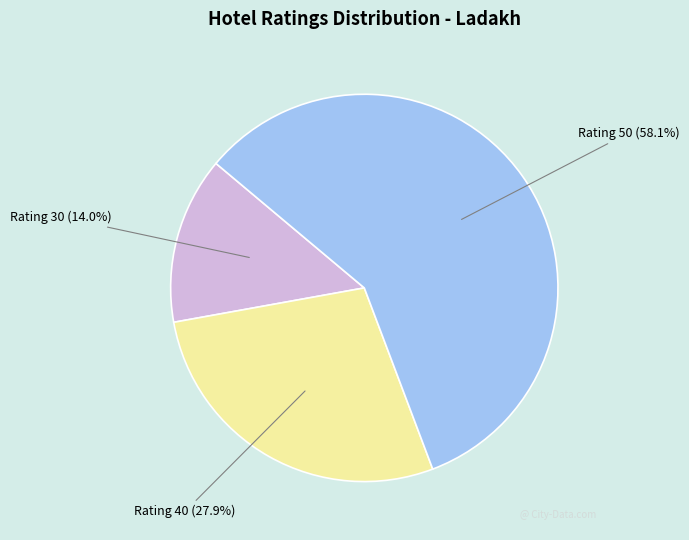

Which has a higher value, Rating 40 or Rating 30?

Rating 40